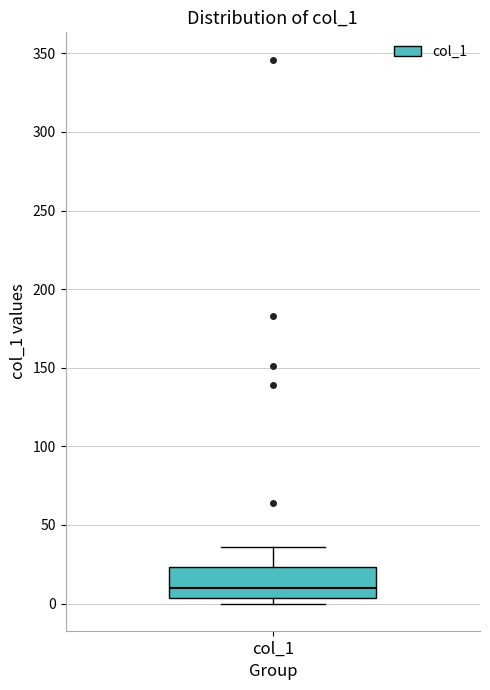

Read this box plot against the y-axis: the position of the median line, the range covered by the box, and the ends of both whiskers. The values are not printed on the chart, so give them approximately, as read against the axis.

median 10, box 5 to 25, whiskers 0 to 35